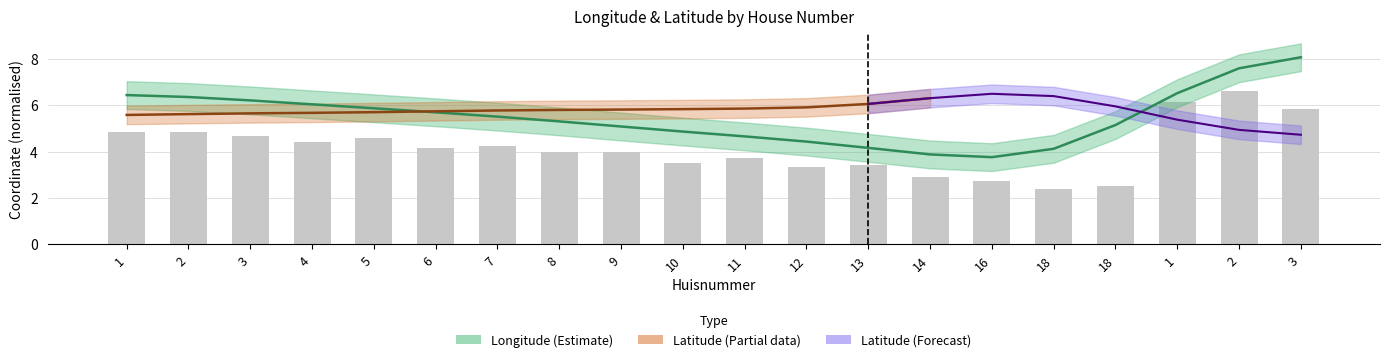

How many bars are there in total?

20